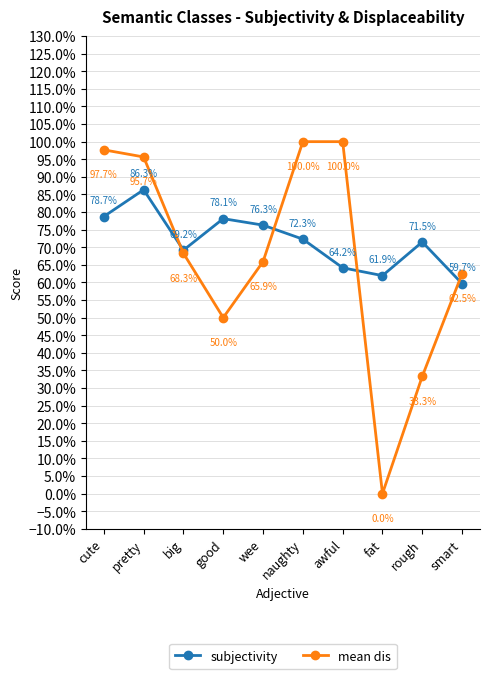

What value does the mean dis series have at awful?

1.0